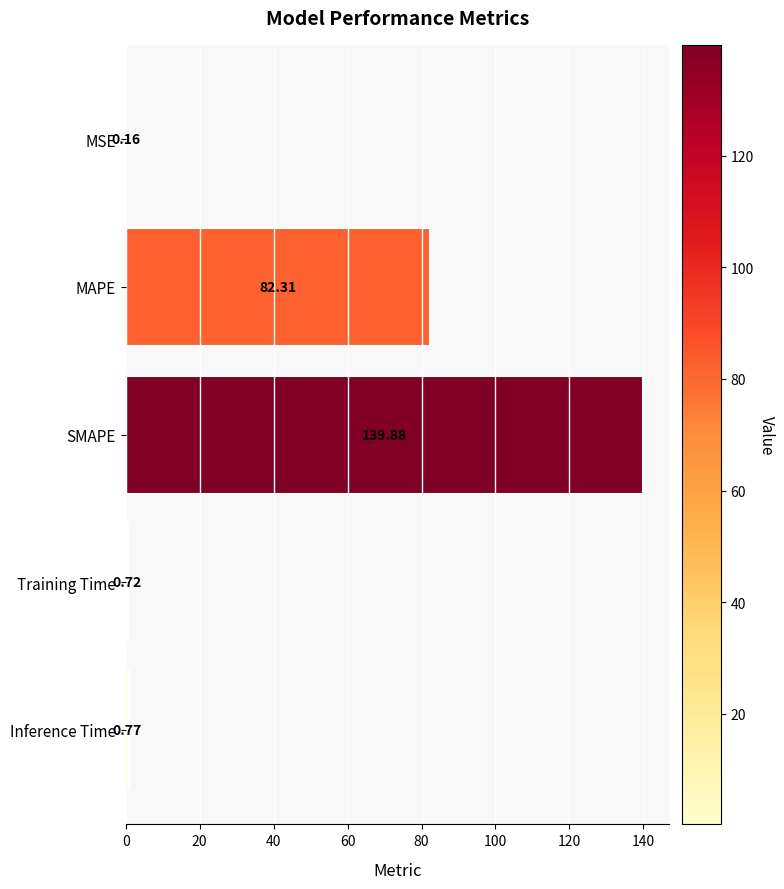

What is the sum of the values at MAPE and Inference Time?

83.1